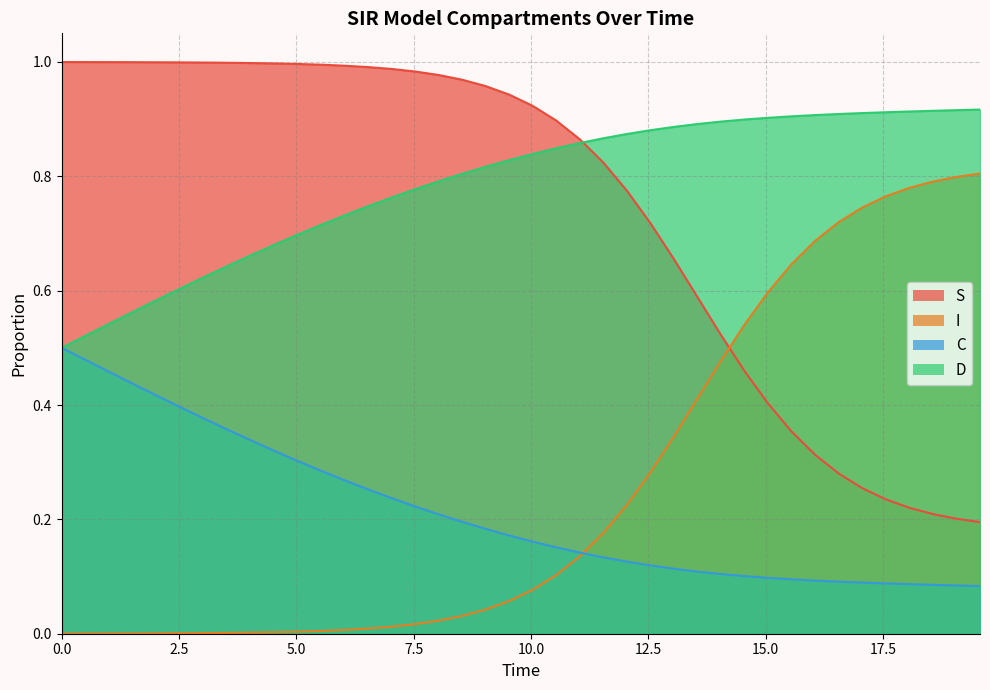

Count the D values in the range 0 to 1.

40